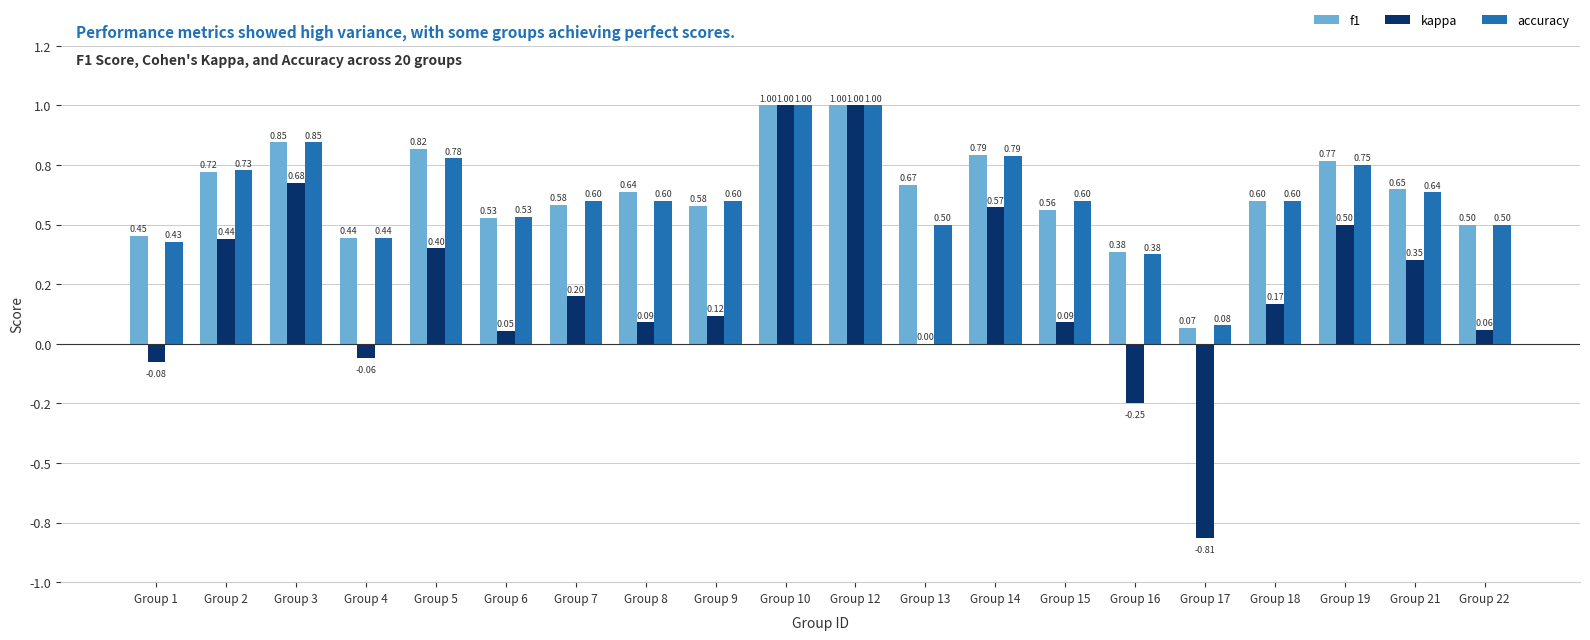

What is the sum of the accuracy values at Group 4 and Group 18?

1.0